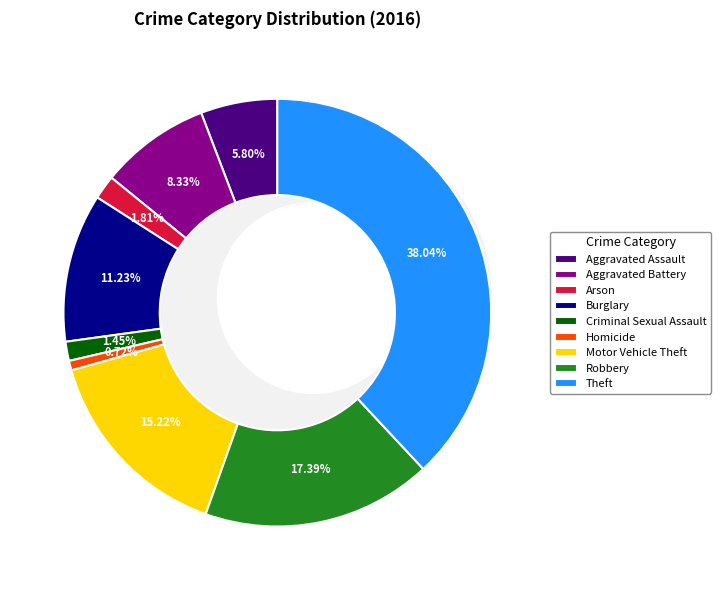

Count the number of slices in the pie.

9